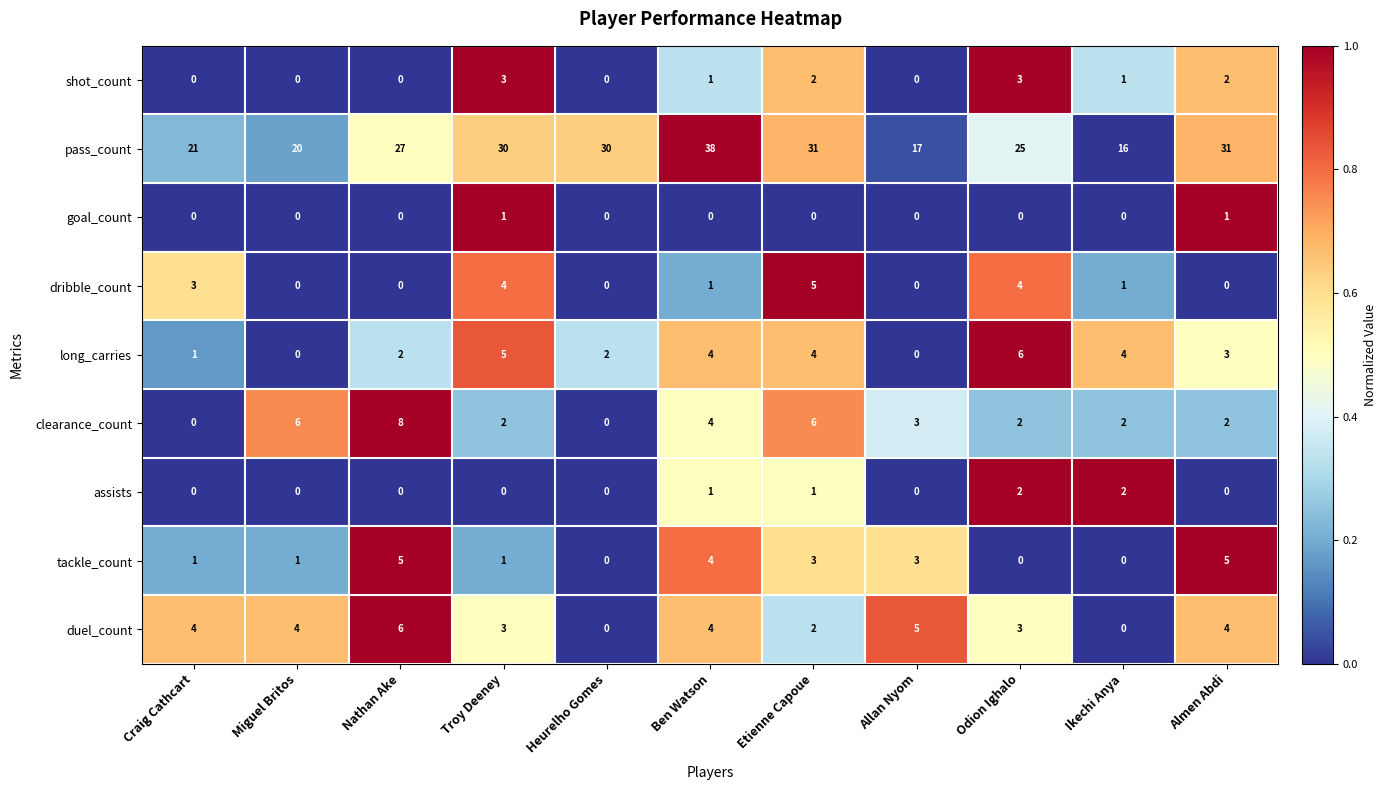

At which category is the sum across all series the highest?

Ben Watson